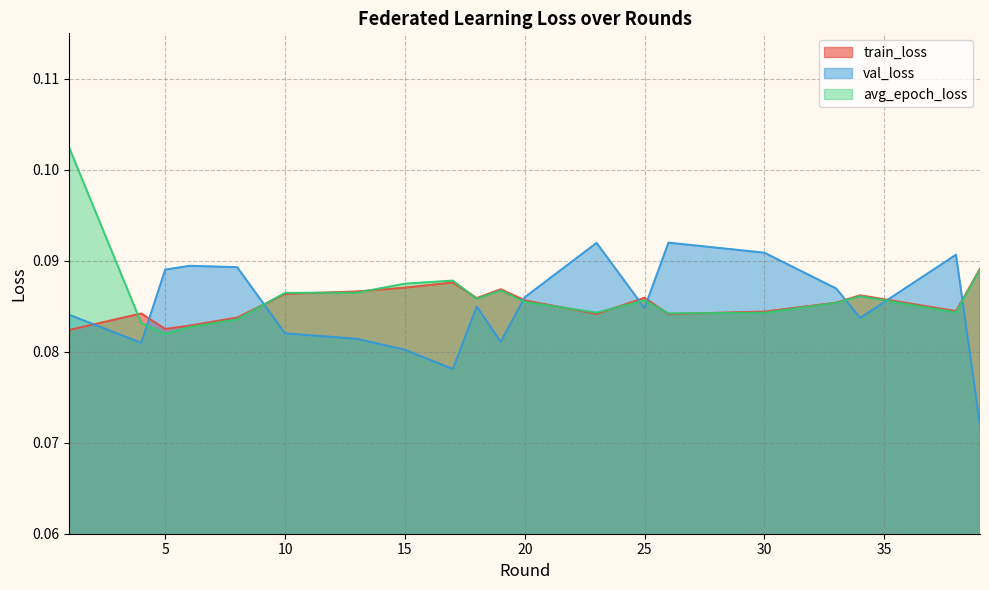

At how many categories does at least one series exceed 0?

20